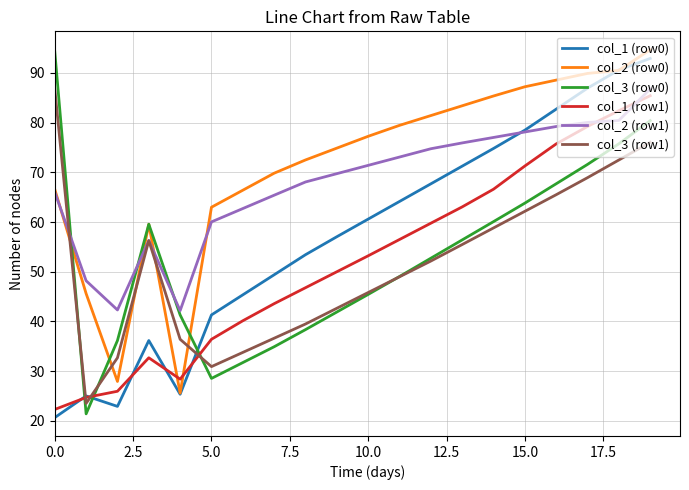

Which series ends up on top after the final intersection of col_3 (row1) and col_1 (row1)?

col_1 (row1)